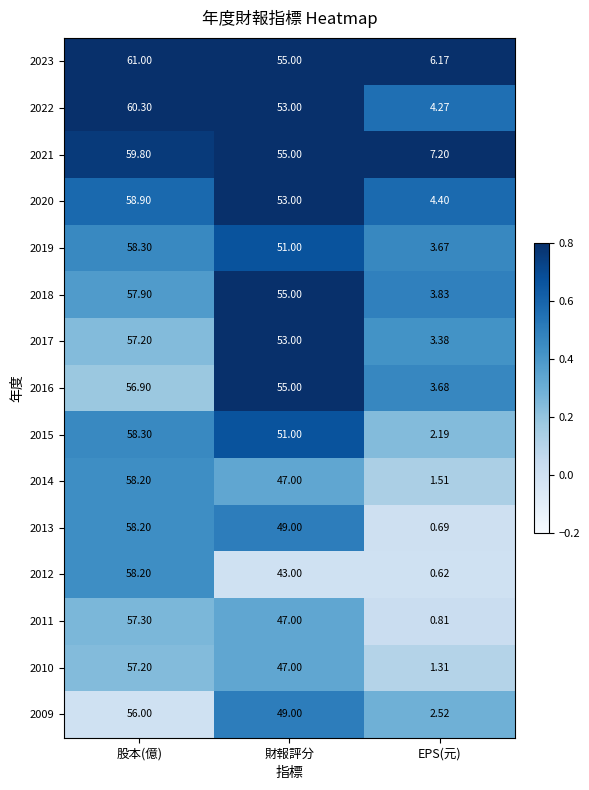

List the labels in order of 2015 value, smallest first.

EPS(元), 財報評分, 股本(億)